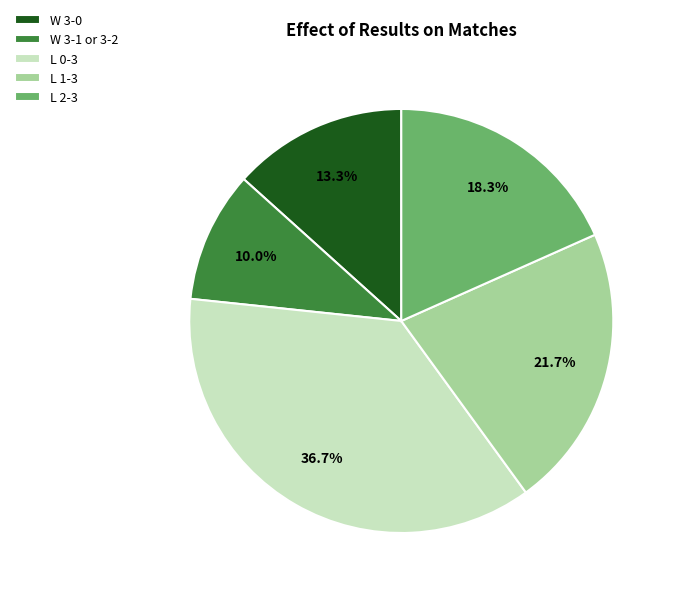

What is the total percentage of W 3-0 and L 0-3?

50.0%